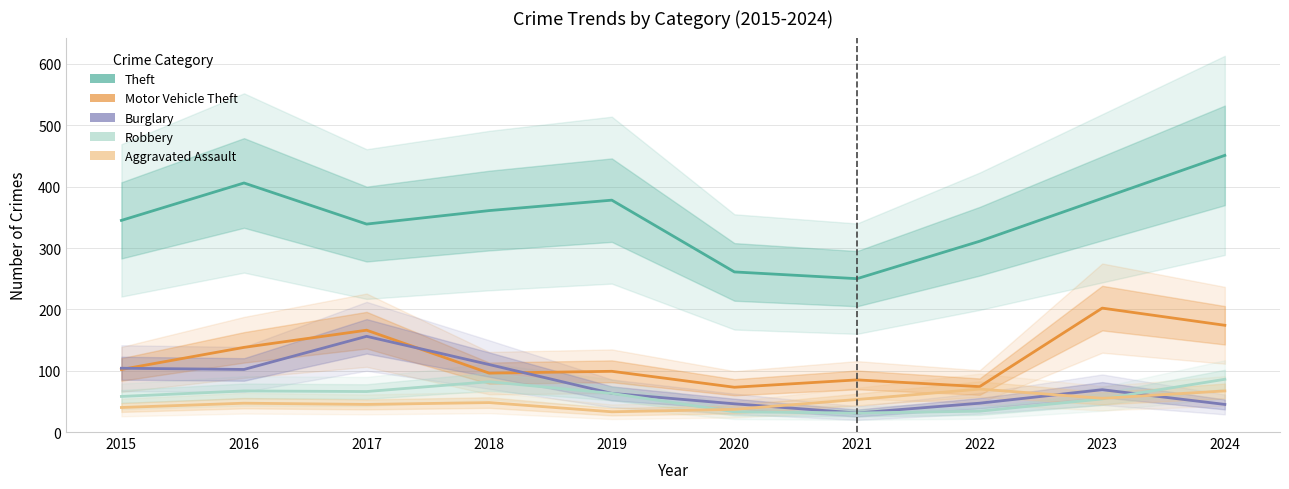

What is the spread (max minus min) of values at 2020?

228